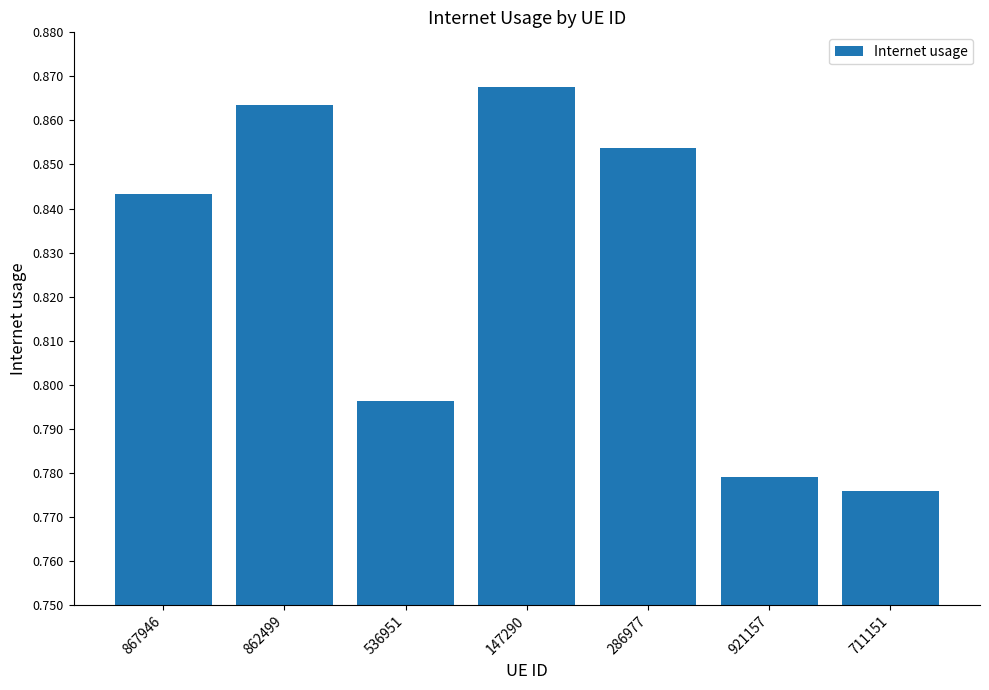

At which category does the chart reach its peak across all series?

147290